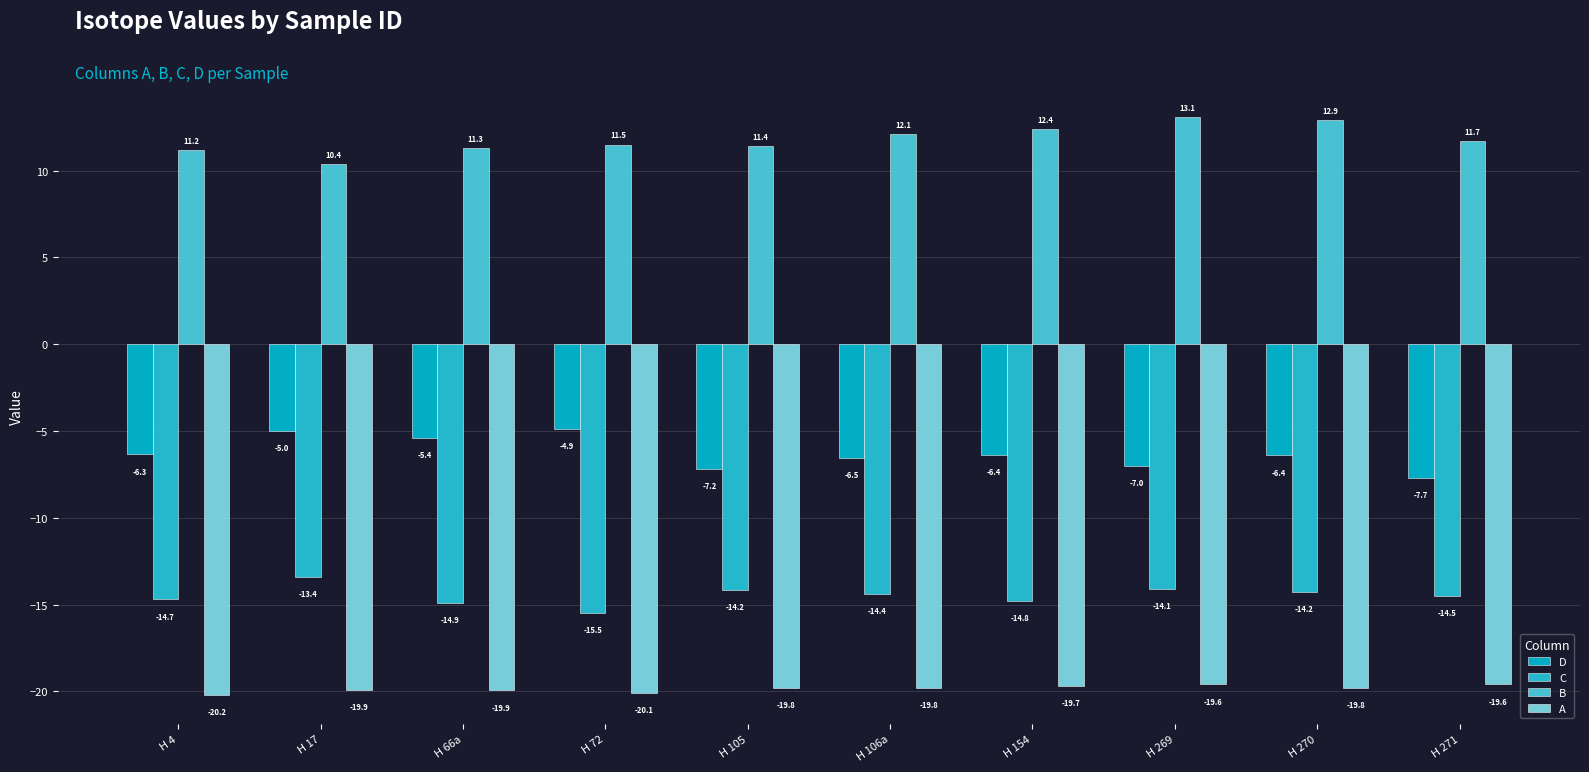

How many data points in D are above -6?

3